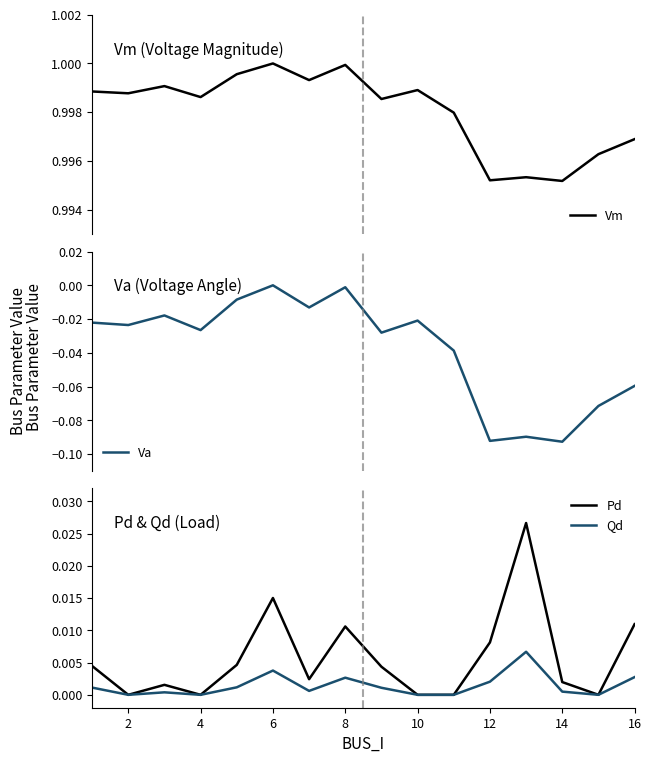

In Pd, how many points are higher than both neighbors (excluding endpoints)?

4